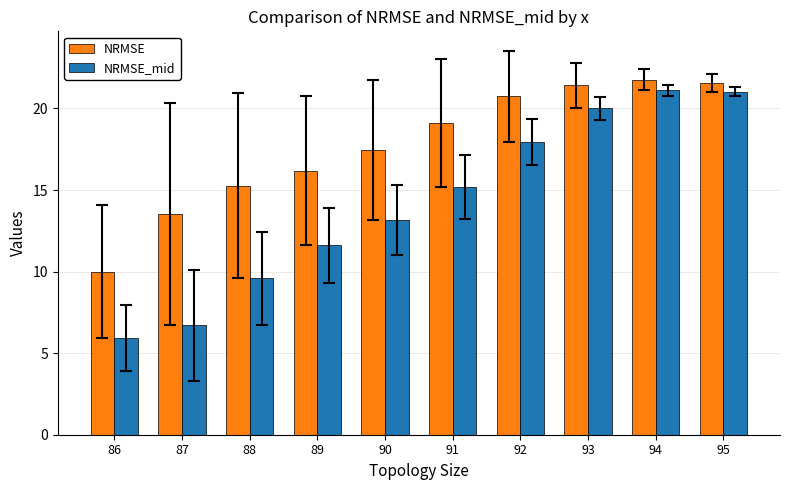

How many categories are shown in the chart?

10